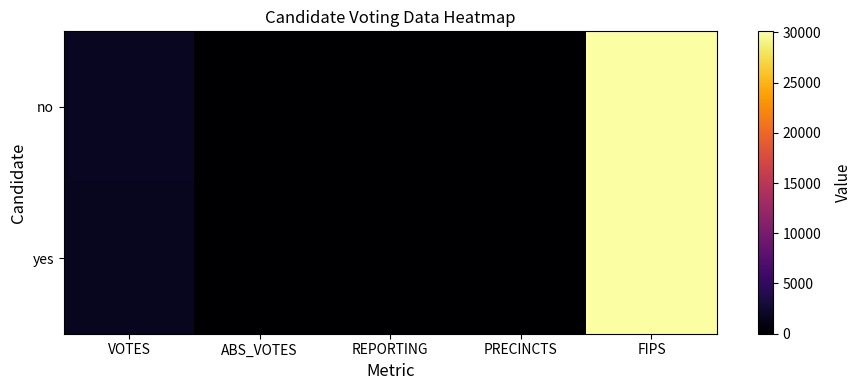

At ABS_VOTES, list the series in order from largest to smallest.

no, yes